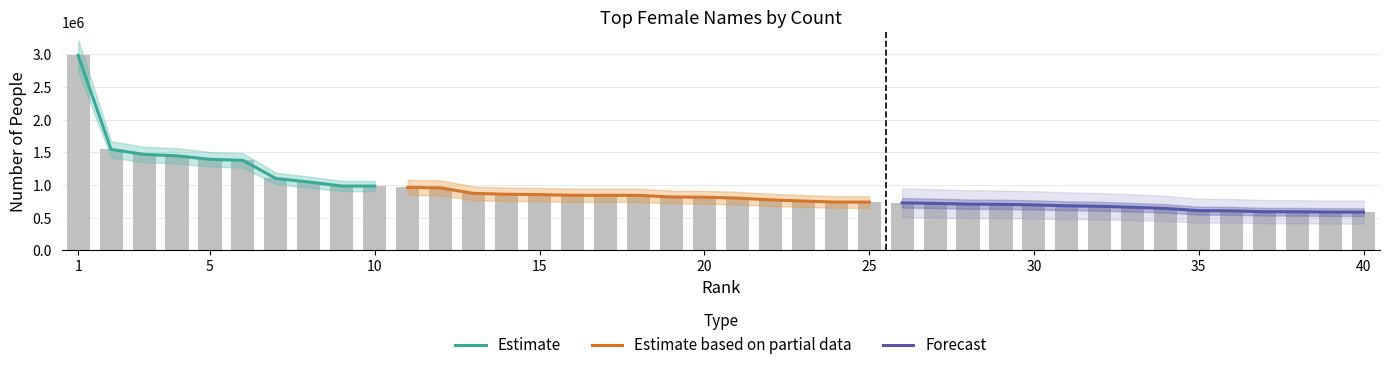

What is the change in value from 3 to 36?

-863963